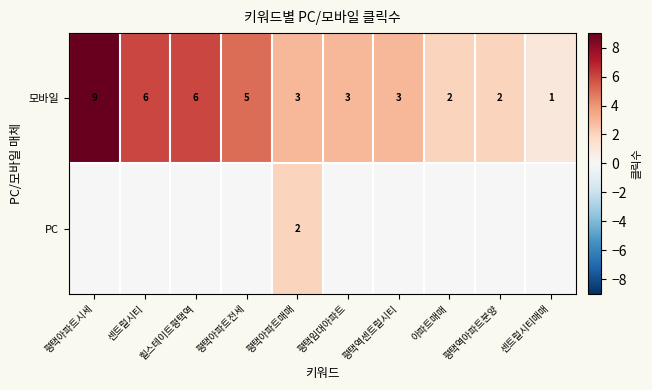

Is it true that 모바일 equals 3 at 평택역센트럴시티?

True